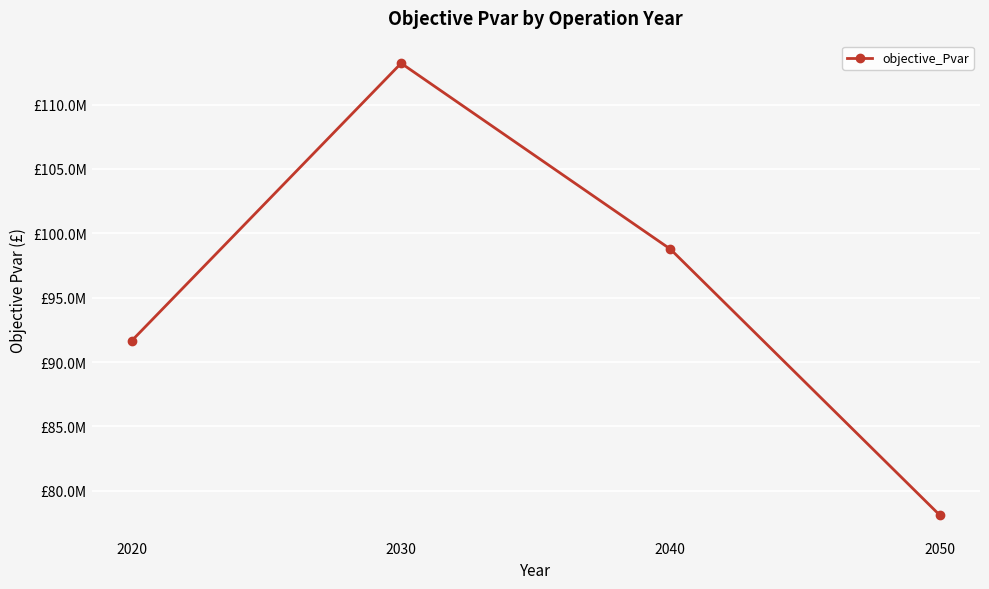

What is the sum of the values at 2040 and 2030?

211974405.0